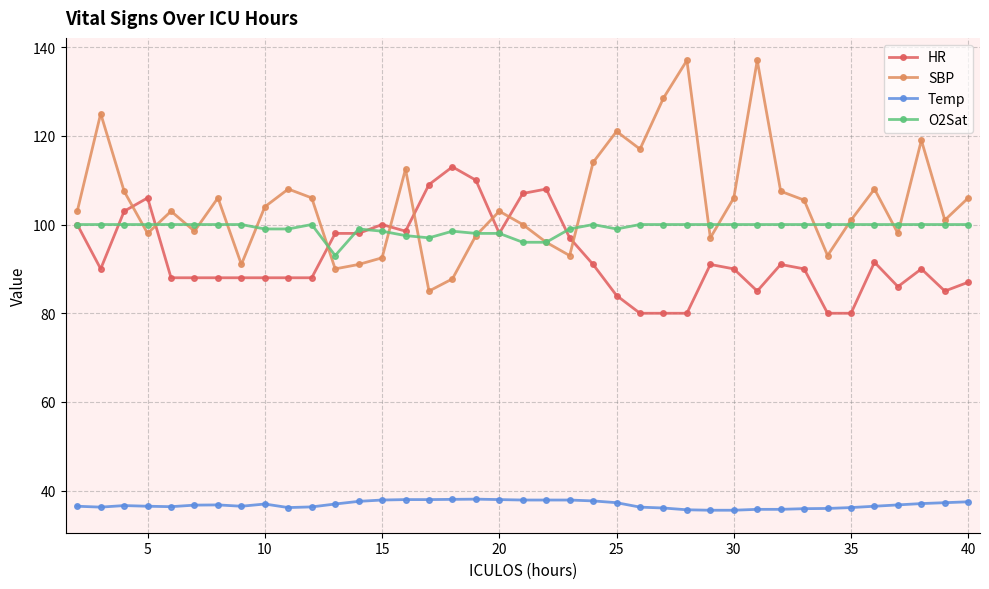

How many distinct data groups are displayed?

4